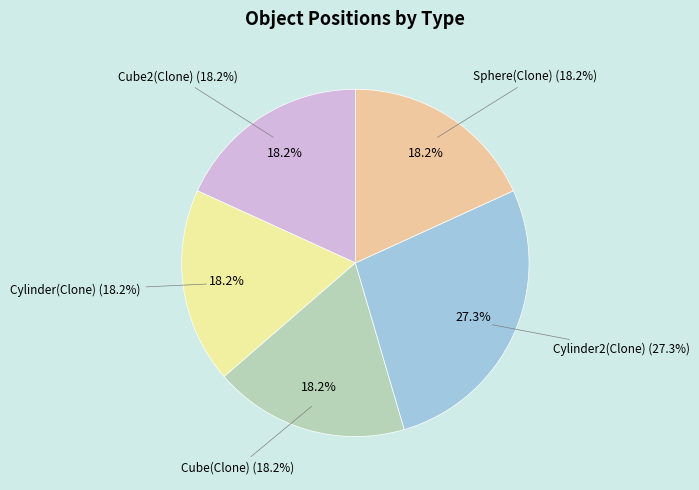

True or false: Cube(Clone) accounts for 4% of the total.

False